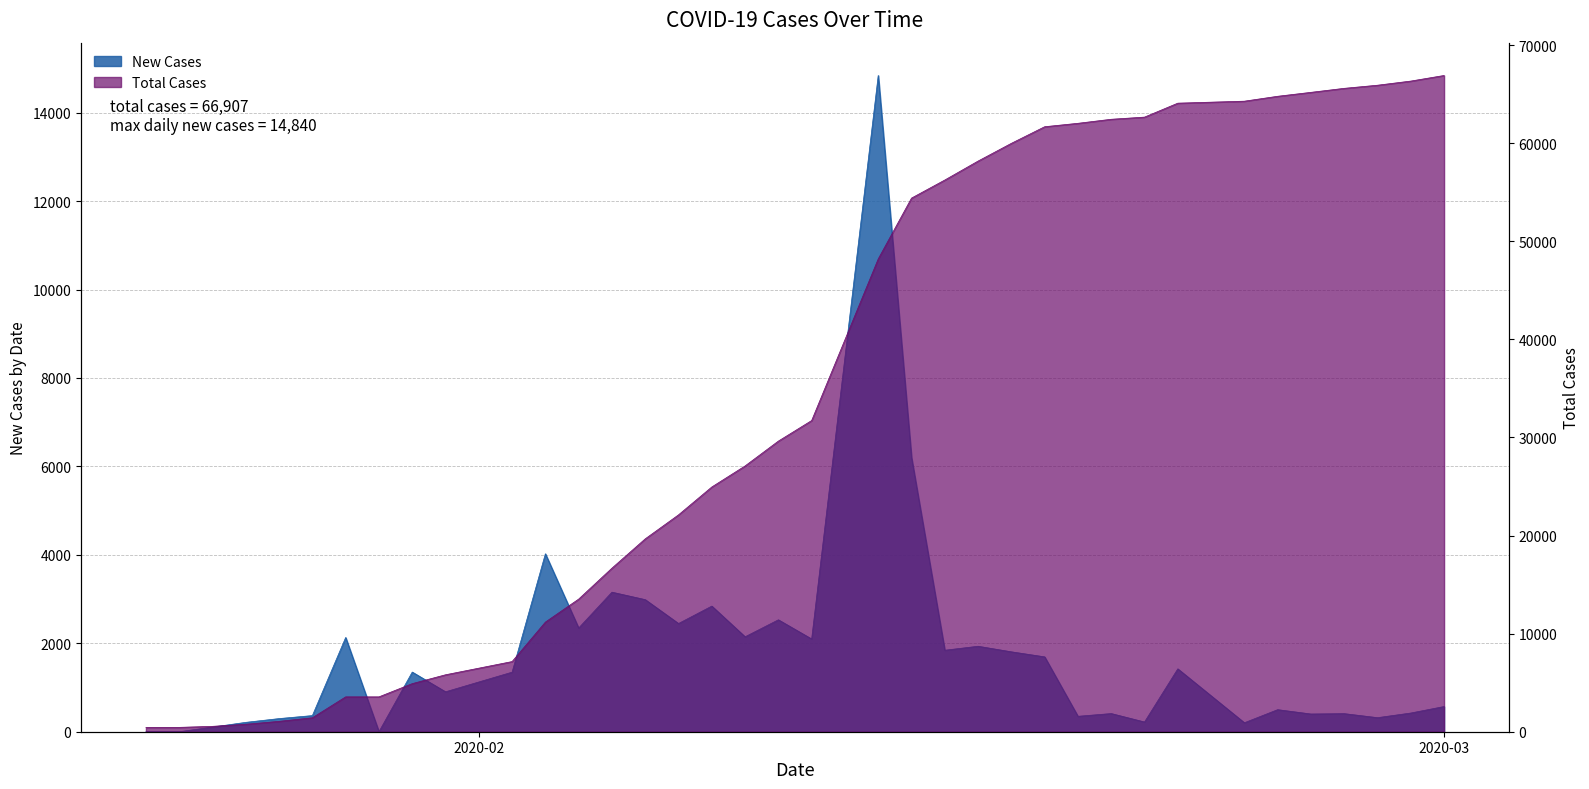

What is the sum of the New Cases values at 2020-02-03 and 2020-02-25?

4523